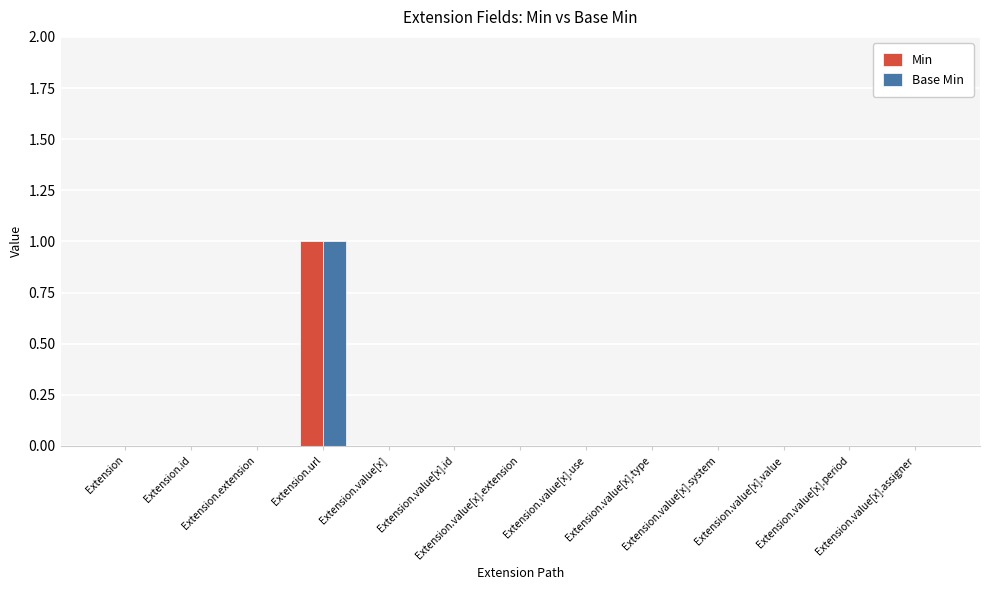

Count the number of categories in the chart.

13